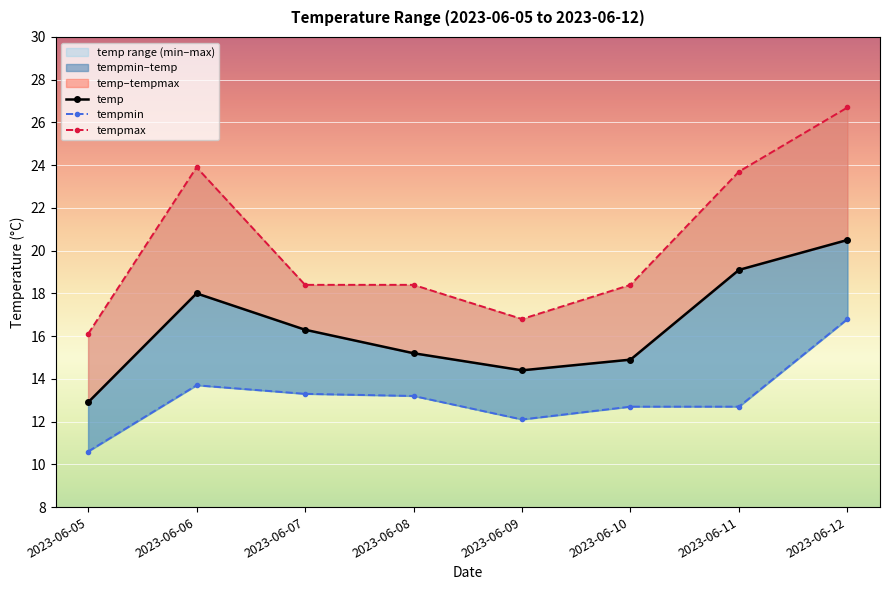

What is the difference between the maximum and minimum values in the tempmax series?

10.6